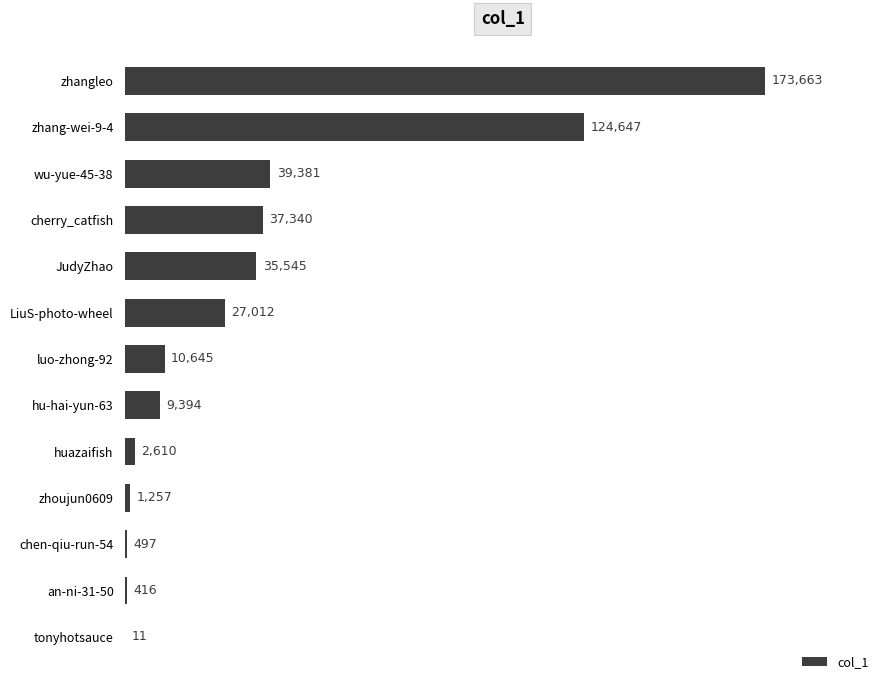

What is the greatest value displayed?

173663